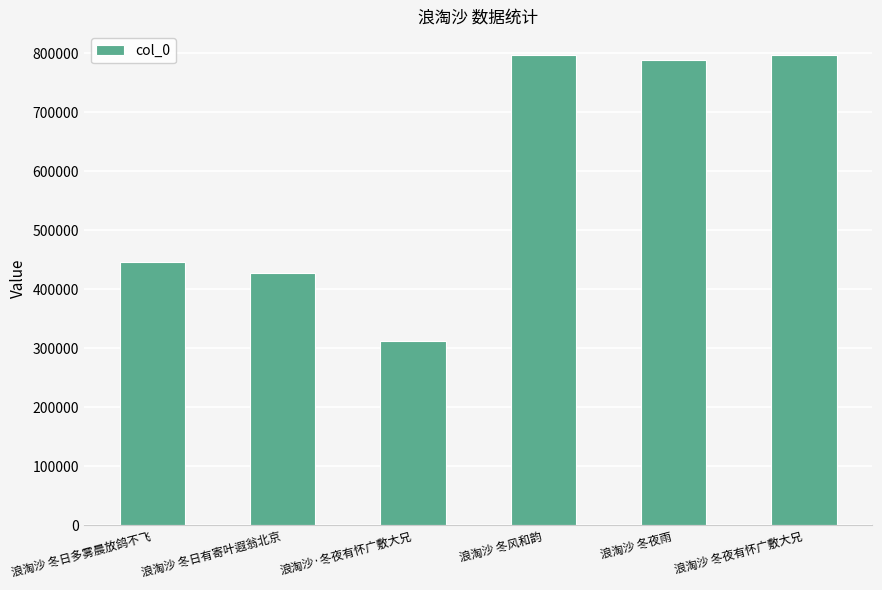

What is the smallest value displayed?

312992